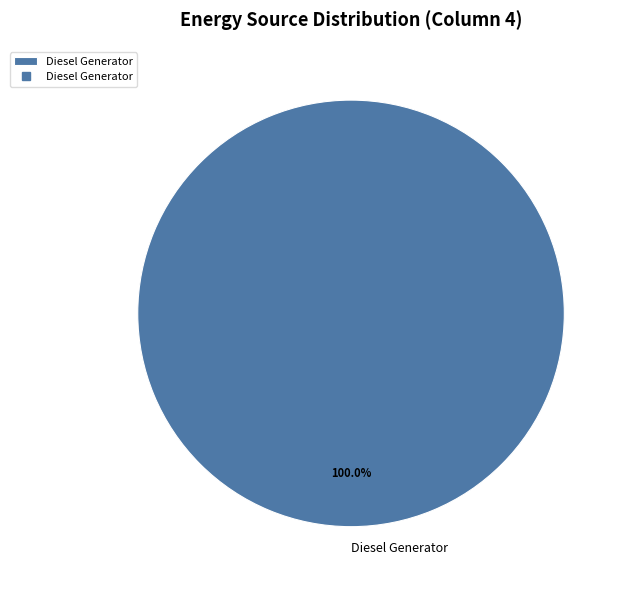

Does Diesel Generator represent more than half of the total?

Yes